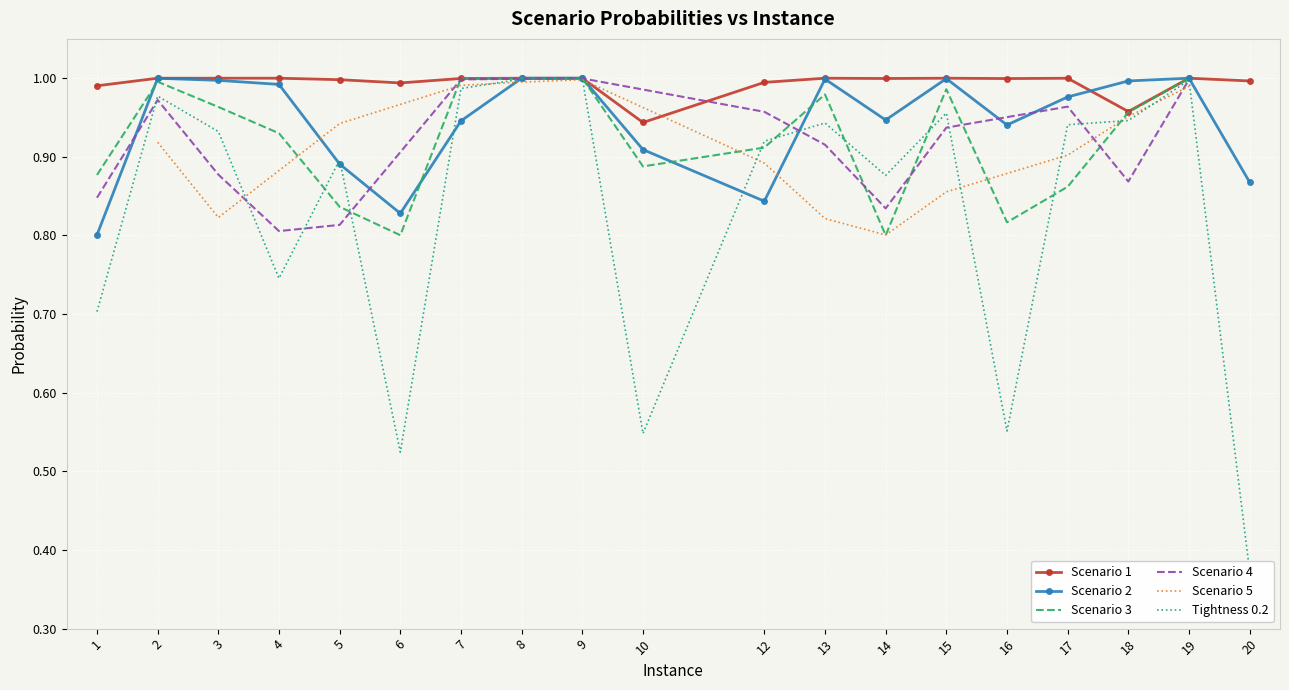

Is it true that Tightness 0.2 equals 0.9 at 14?

True